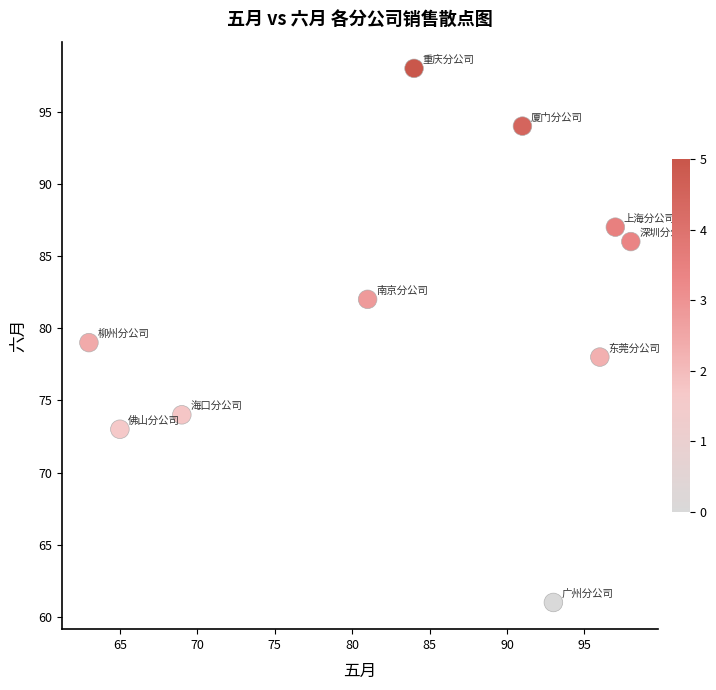

What is the average Y value?

81